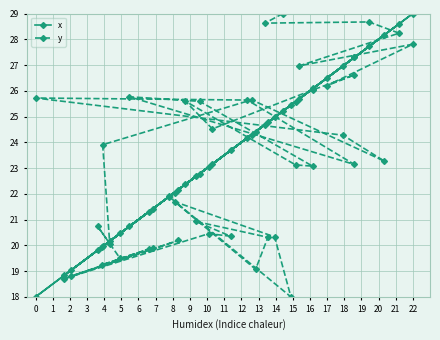

What is the sum of all y values?

927.5